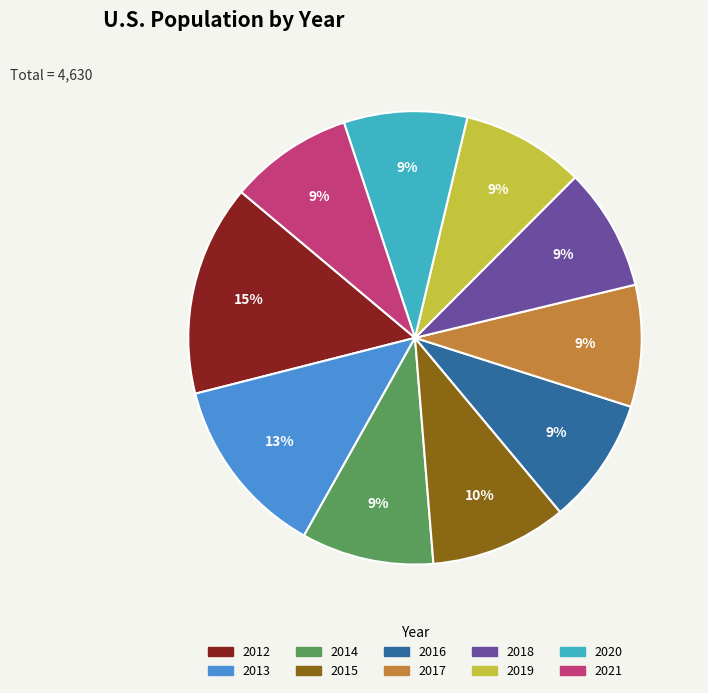

True or false: 2017 accounts for 9% of the total.

True